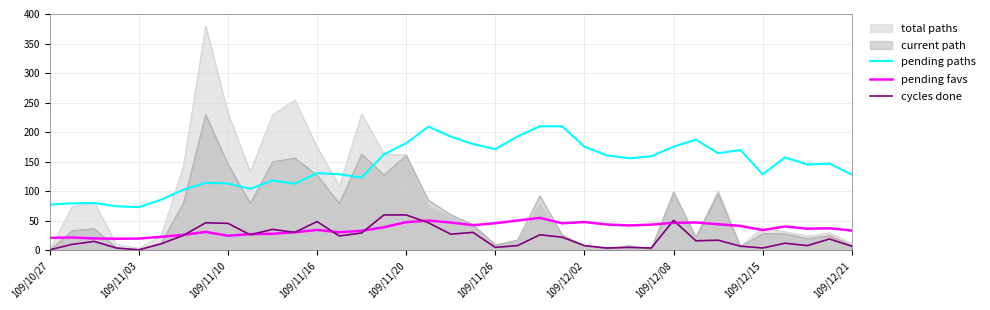

Which series has the largest total across all categories?

pending paths